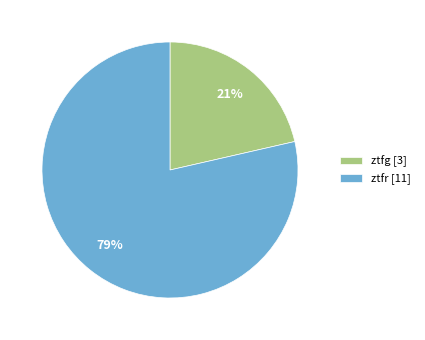

What percentage is the ztfr slice, to the nearest percent?

79%